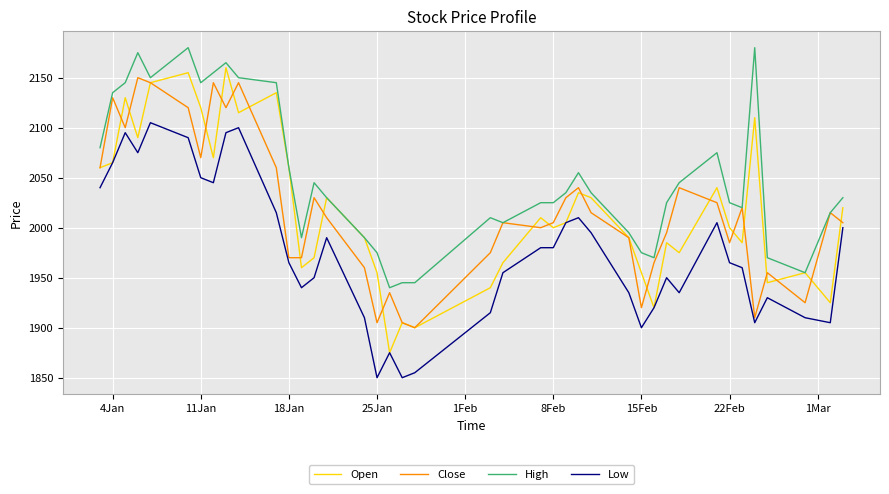

Which series has the widest spread of values?

Open